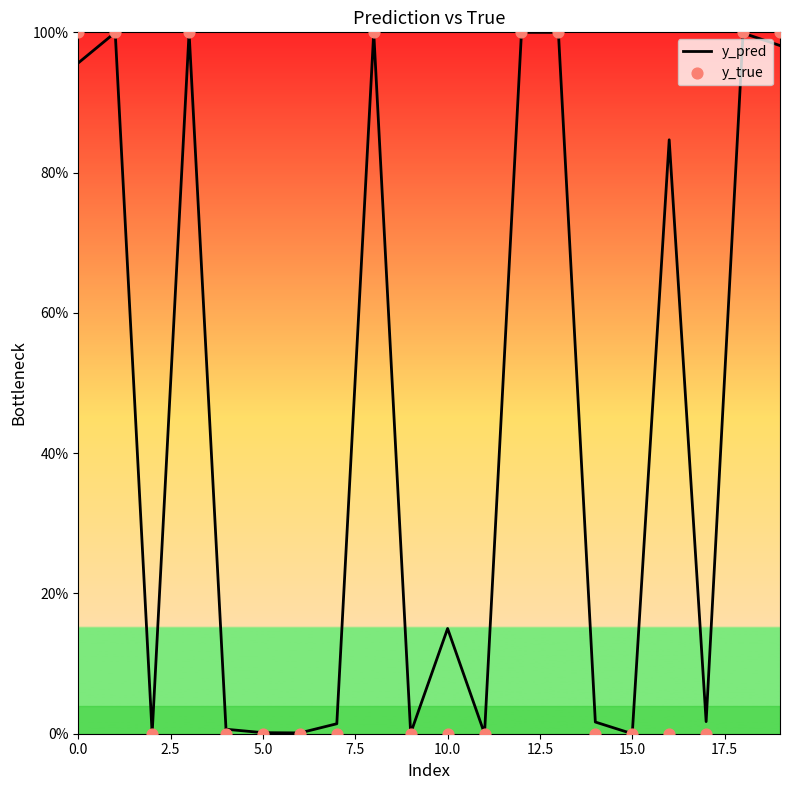

Which series has the largest Y range (max minus min)?

y_true